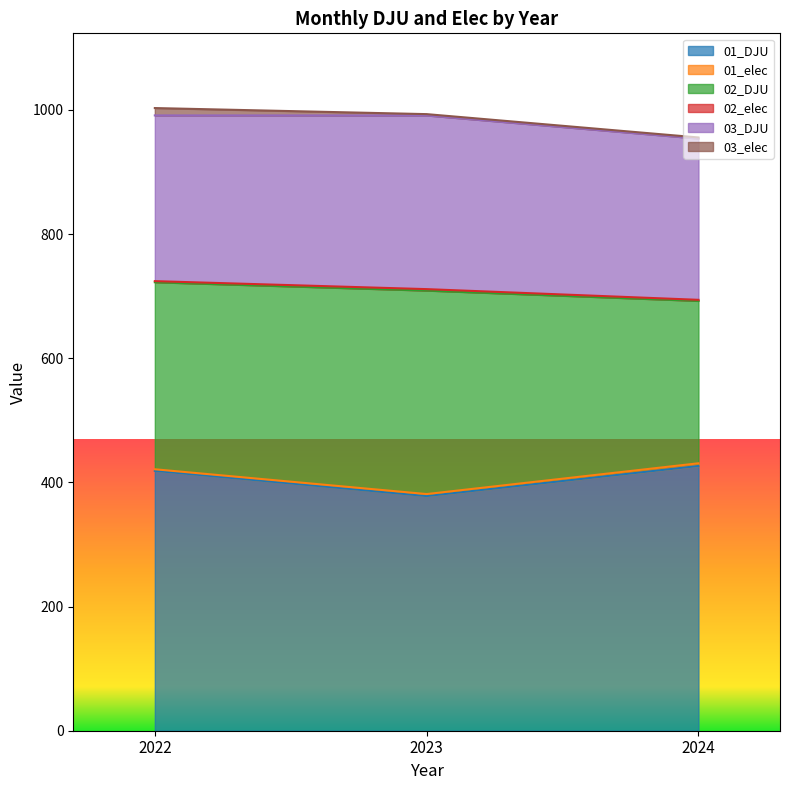

What is the highest value of the 01_DJU series?

426.4